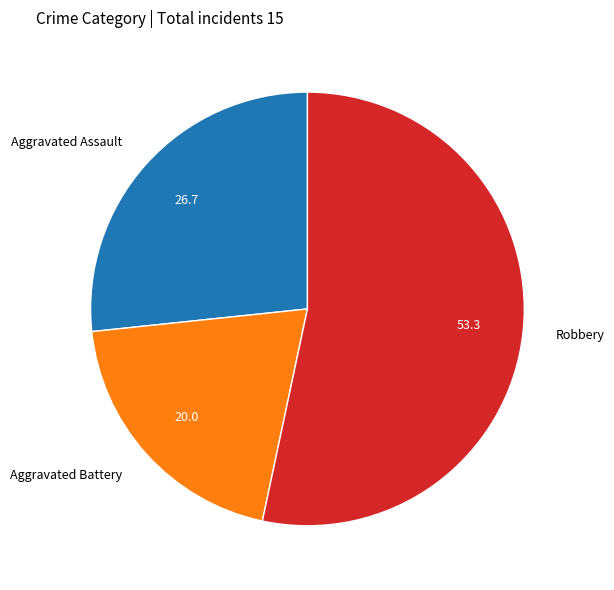

Which category has the biggest portion of the pie?

Robbery